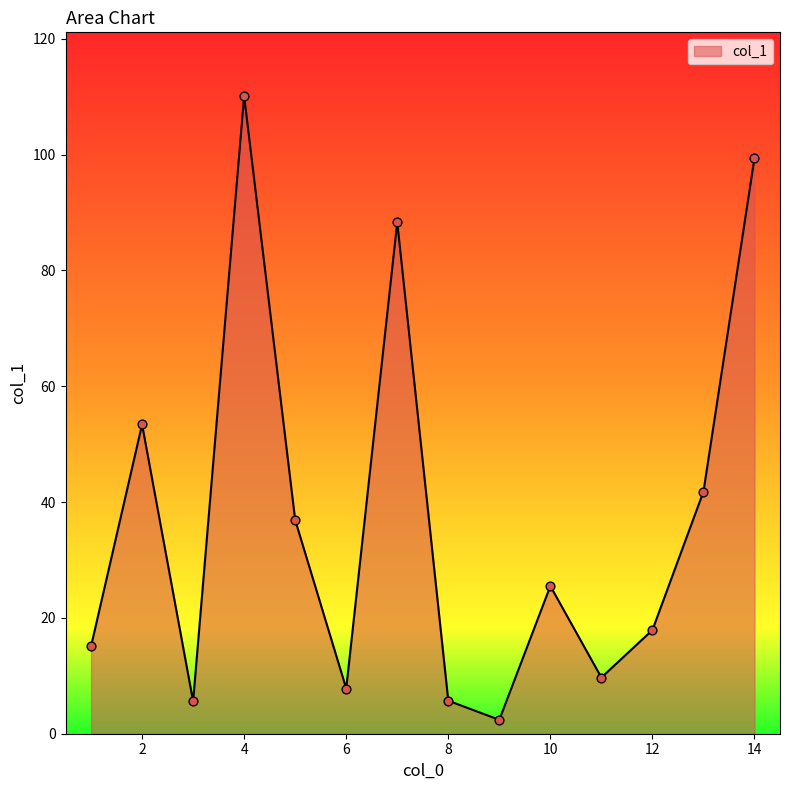

What is the maximum value shown in the chart?

110.1